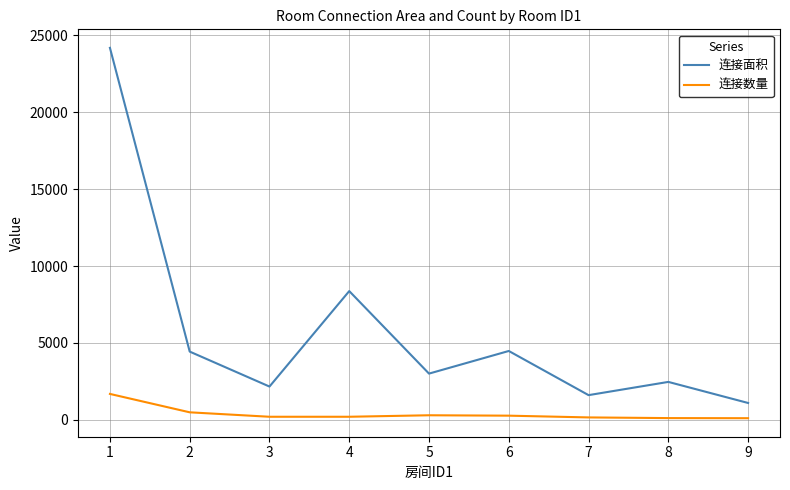

Rank the series by their average value, from highest to lowest.

连接面积, 连接数量